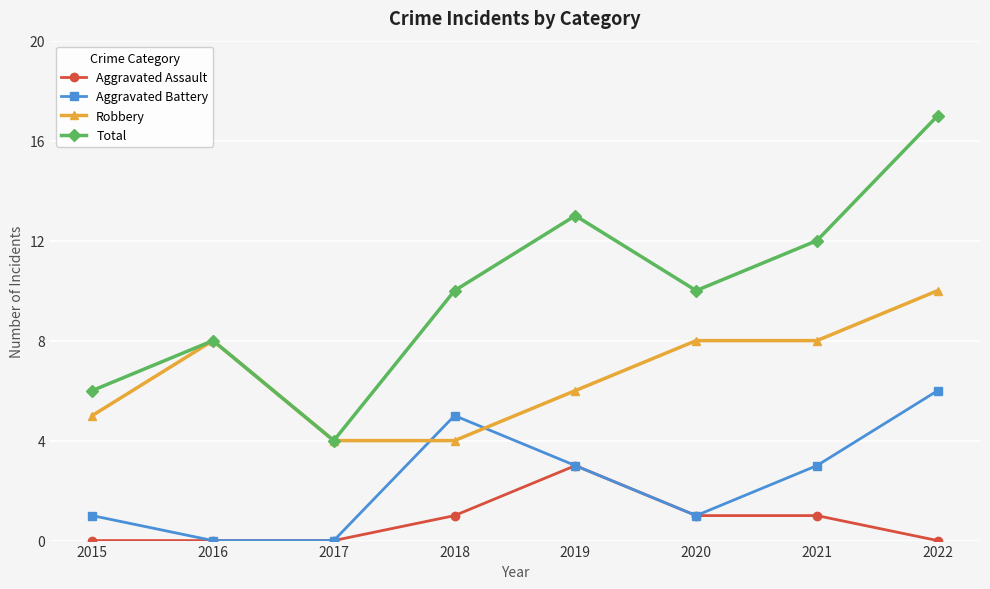

Read the Aggravated Battery value at 2018.

5